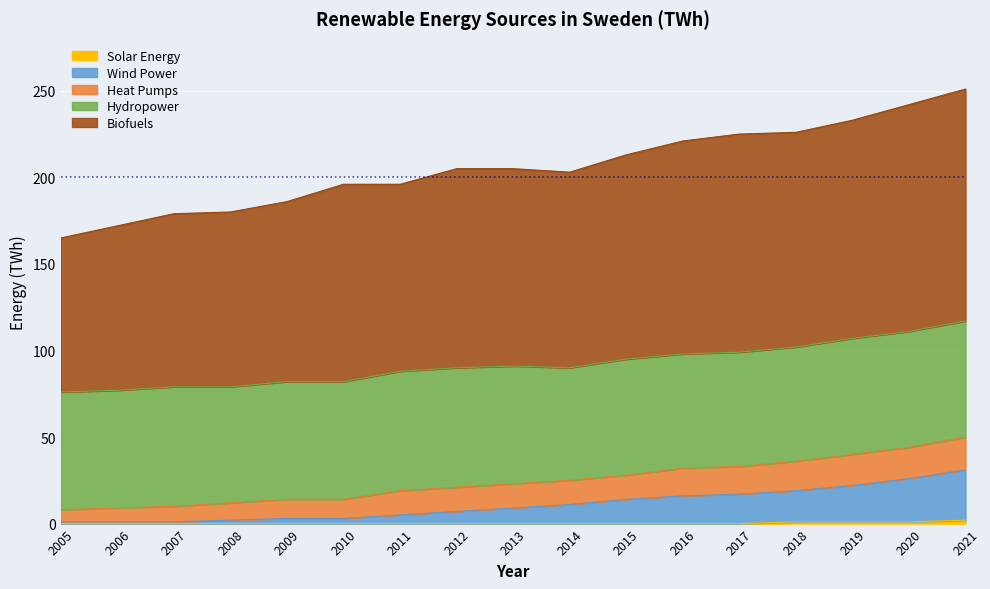

What is the total value across all series at 2015?

213